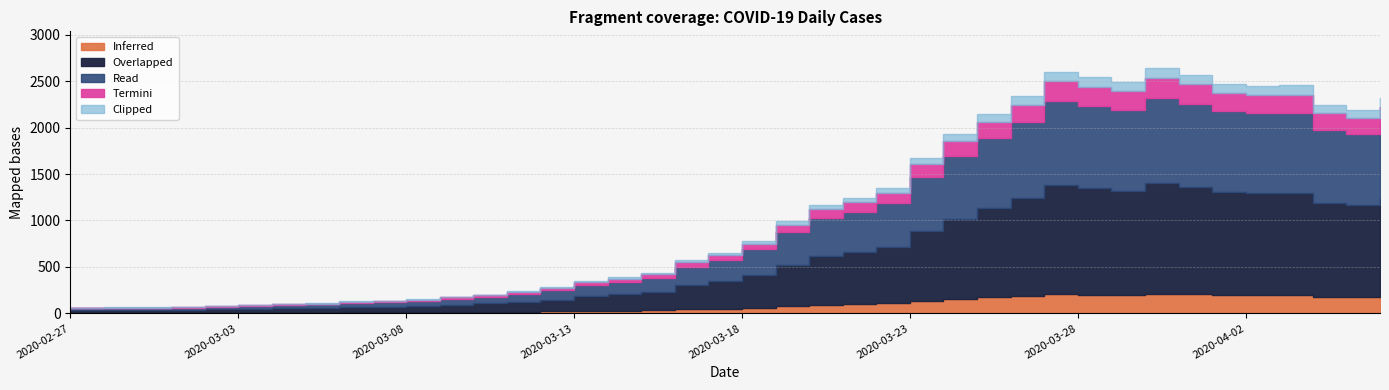

What is the difference between the second highest and second lowest values?

2537